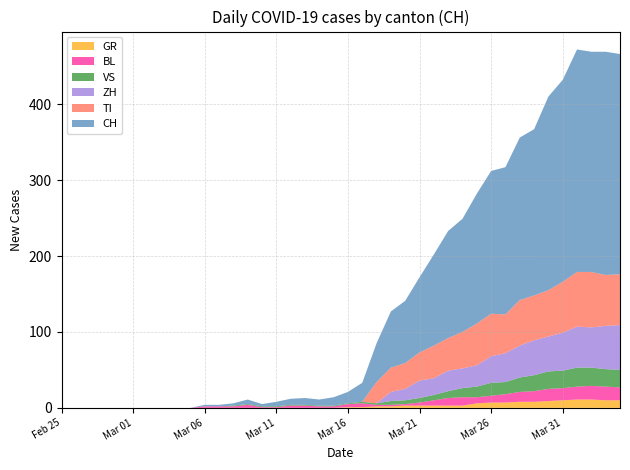

Reading right to left, what are all the values shown in this chart?

CH: 39=290	38=294	37=290	36=293	35=266	34=255	33=219	32=214	31=194	30=188	29=171	28=149	27=141	26=120	25=99	24=82	23=74	22=51	21=25	20=15	19=11	18=8	17=9	16=8	15=6	14=3	13=6	12=3	11=2	10=2	9=0	8=0	7=0	6=0	5=0	4=0	3=0	2=0	1=0	0=0
GR: 39=10	38=10	37=11	36=11	35=10	34=9	33=8	32=8	31=7	30=7	29=6	28=3	27=3	26=3	25=3	24=3	23=2	22=2	21=1	20=1	19=0	18=0	17=0	16=0	15=0	14=0	13=0	12=0	11=0	10=0	9=0	8=0	7=0	6=0	5=0	4=0	3=0	2=0	1=0	0=0
VS: 39=23	38=23	37=24	36=25	35=23	34=23	33=21	32=19	31=16	30=17	29=14	28=12	27=9	26=7	25=6	24=5	23=5	22=2	21=2	20=1	19=1	18=1	17=1	16=1	15=1	14=1	13=1	12=1	11=0	10=0	9=0	8=0	7=0	6=0	5=0	4=0	3=0	2=0	1=0	0=0
BL: 39=17	38=18	37=18	36=17	35=16	34=16	33=14	32=13	31=11	30=9	29=8	28=11	27=10	26=7	25=4	24=2	23=2	22=2	21=5	20=4	19=2	18=2	17=3	16=3	15=1	14=1	13=4	12=2	11=2	10=2	9=0	8=0	7=0	6=0	5=0	4=0	3=0	2=0	1=0	0=0
TI: 39=67	38=67	37=73	36=72	35=67	34=61	33=59	32=60	31=51	30=56	29=55	28=48	27=43	26=43	25=37	24=34	23=32	22=28	21=0	20=0	19=0	18=0	17=0	16=0	15=0	14=0	13=0	12=0	11=0	10=0	9=0	8=0	7=0	6=0	5=0	4=0	3=0	2=0	1=0	0=0
ZH: 39=59	38=57	37=53	36=54	35=50	34=46	33=46	32=42	31=38	30=35	29=28	28=26	27=27	26=22	25=23	24=15	23=12	22=0	21=0	20=0	19=0	18=0	17=0	16=0	15=0	14=0	13=0	12=0	11=0	10=0	9=0	8=0	7=0	6=0	5=0	4=0	3=0	2=0	1=0	0=0